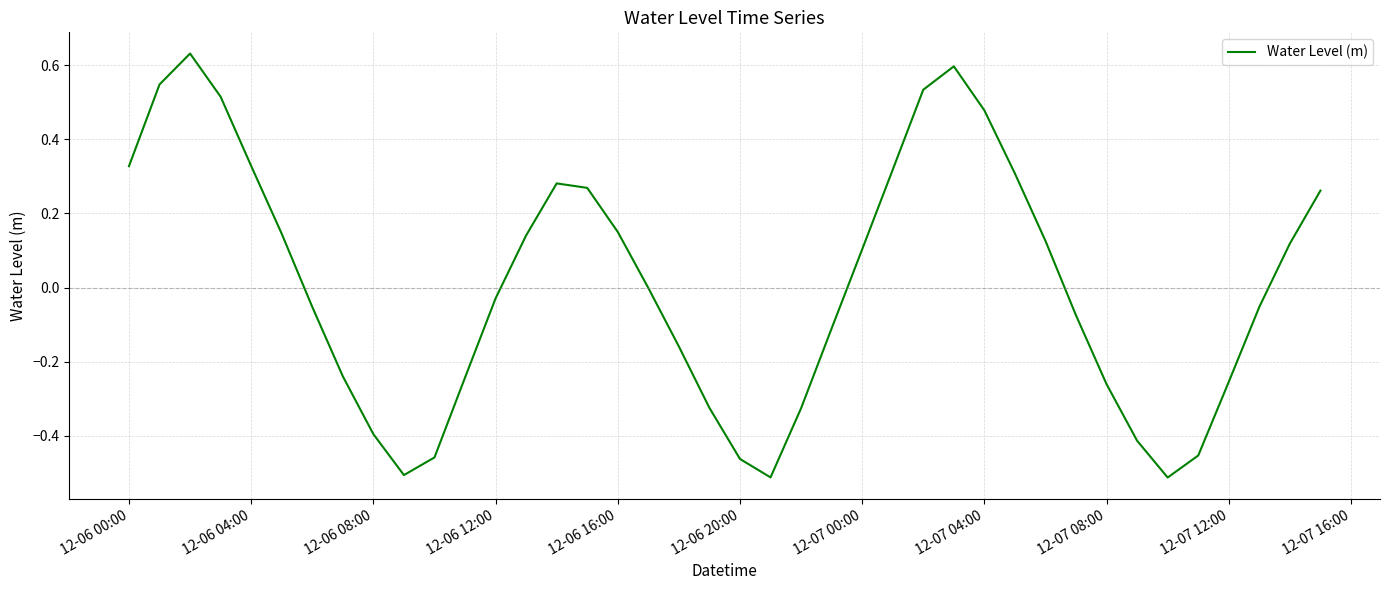

What is the difference between the maximum and minimum values?

1.1